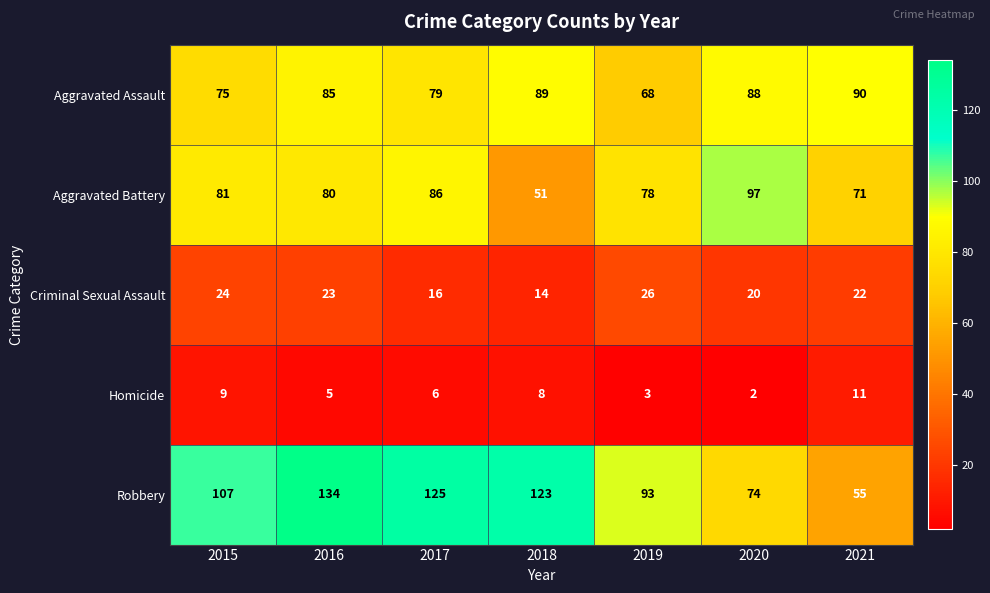

Which series has the largest range (max minus min)?

Robbery